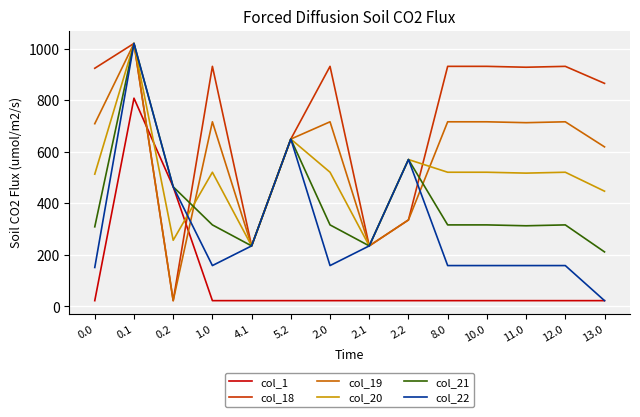

What is the total value across all series at 0.2?

1691.0